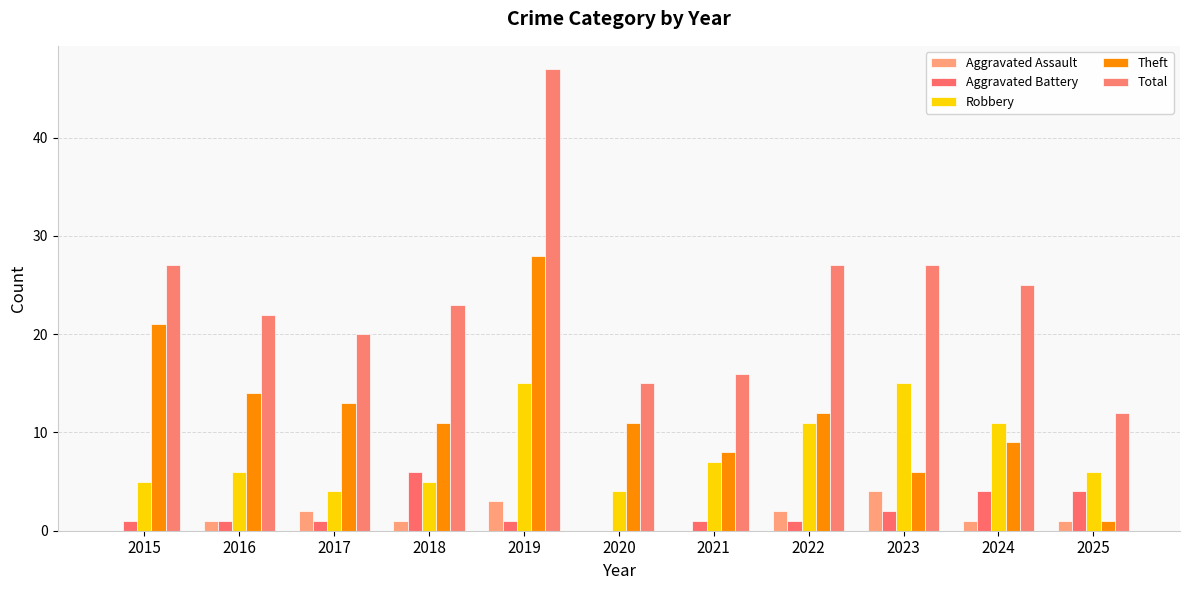

List the series in order of their peak value, highest first.

Total, Theft, Robbery, Aggravated Battery, Aggravated Assault